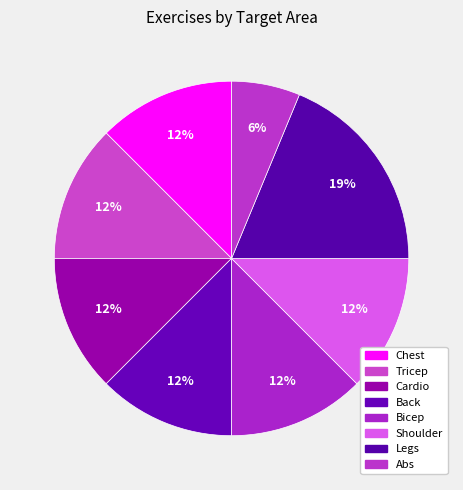

How many segments does this pie chart have?

8